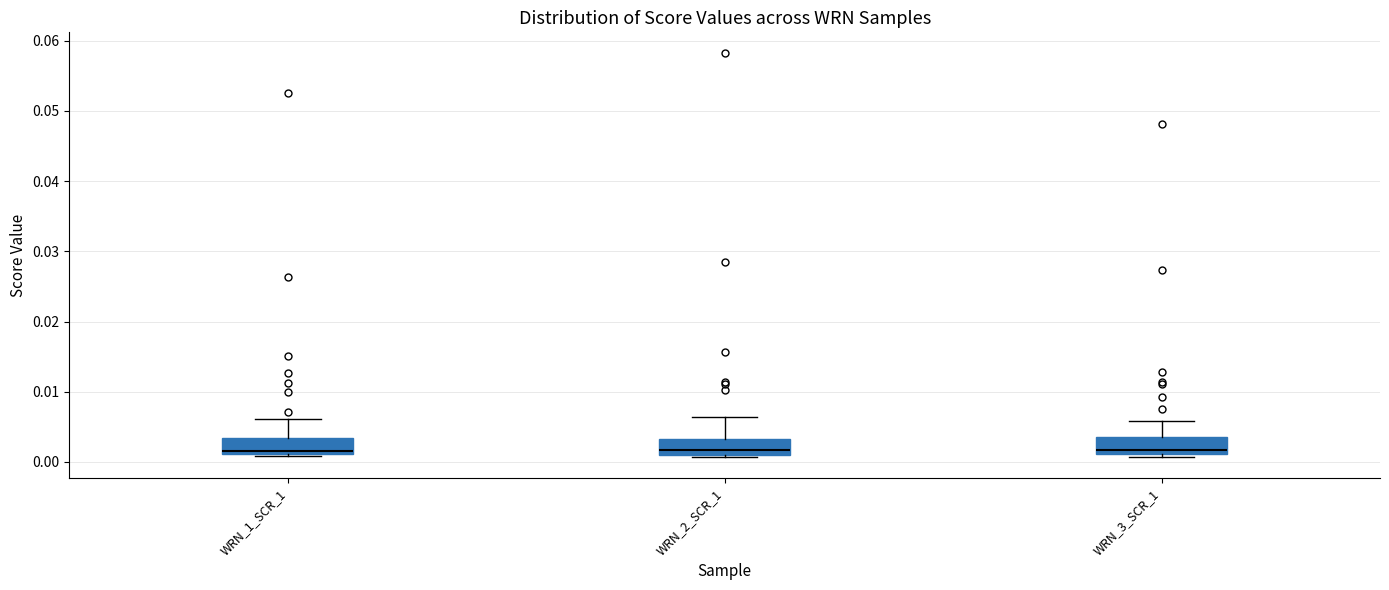

Reading left to right, transcribe this box plot: for each box, give where its median line is, the range the box spans, and where its two whiskers end, as read against the y-axis. The values are not printed on the chart, so give them approximately, as read against the axis.

WRN_1_SCR_1: median 0.002, box 0.001 to 0.003, whiskers 0.001 to 0.006
WRN_2_SCR_1: median 0.002, box 0.001 to 0.003, whiskers 0.001 (just below the box's lower edge) to 0.006
WRN_3_SCR_1: median 0.002, box 0.001 to 0.004, whiskers 0.001 (just below the box's lower edge) to 0.006